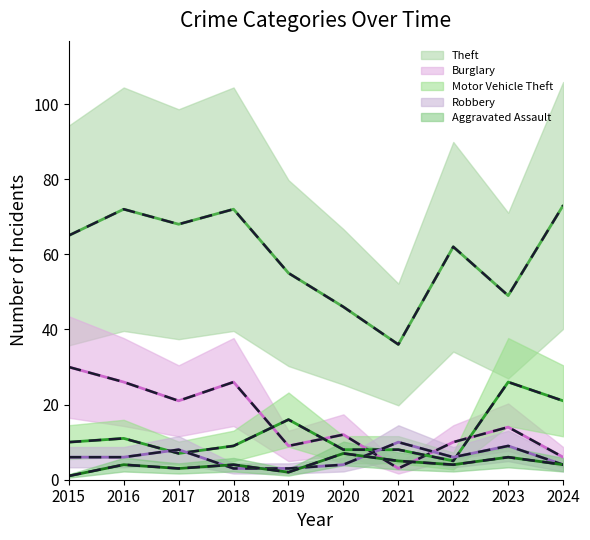

What is the difference between the maximum and minimum values in the Burglary series?

27